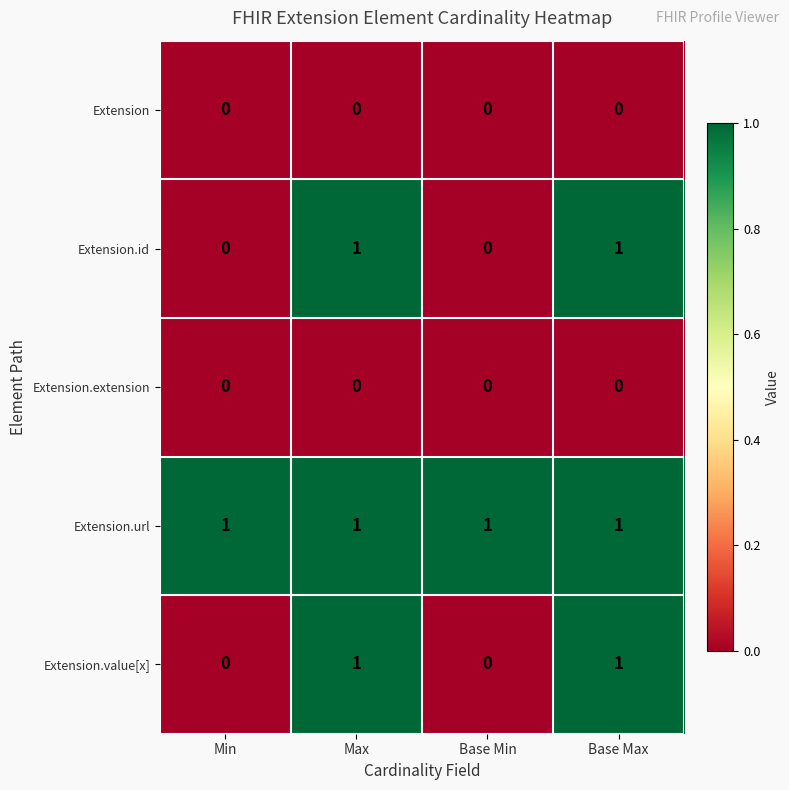

Which series has the largest total across all categories?

Extension.url